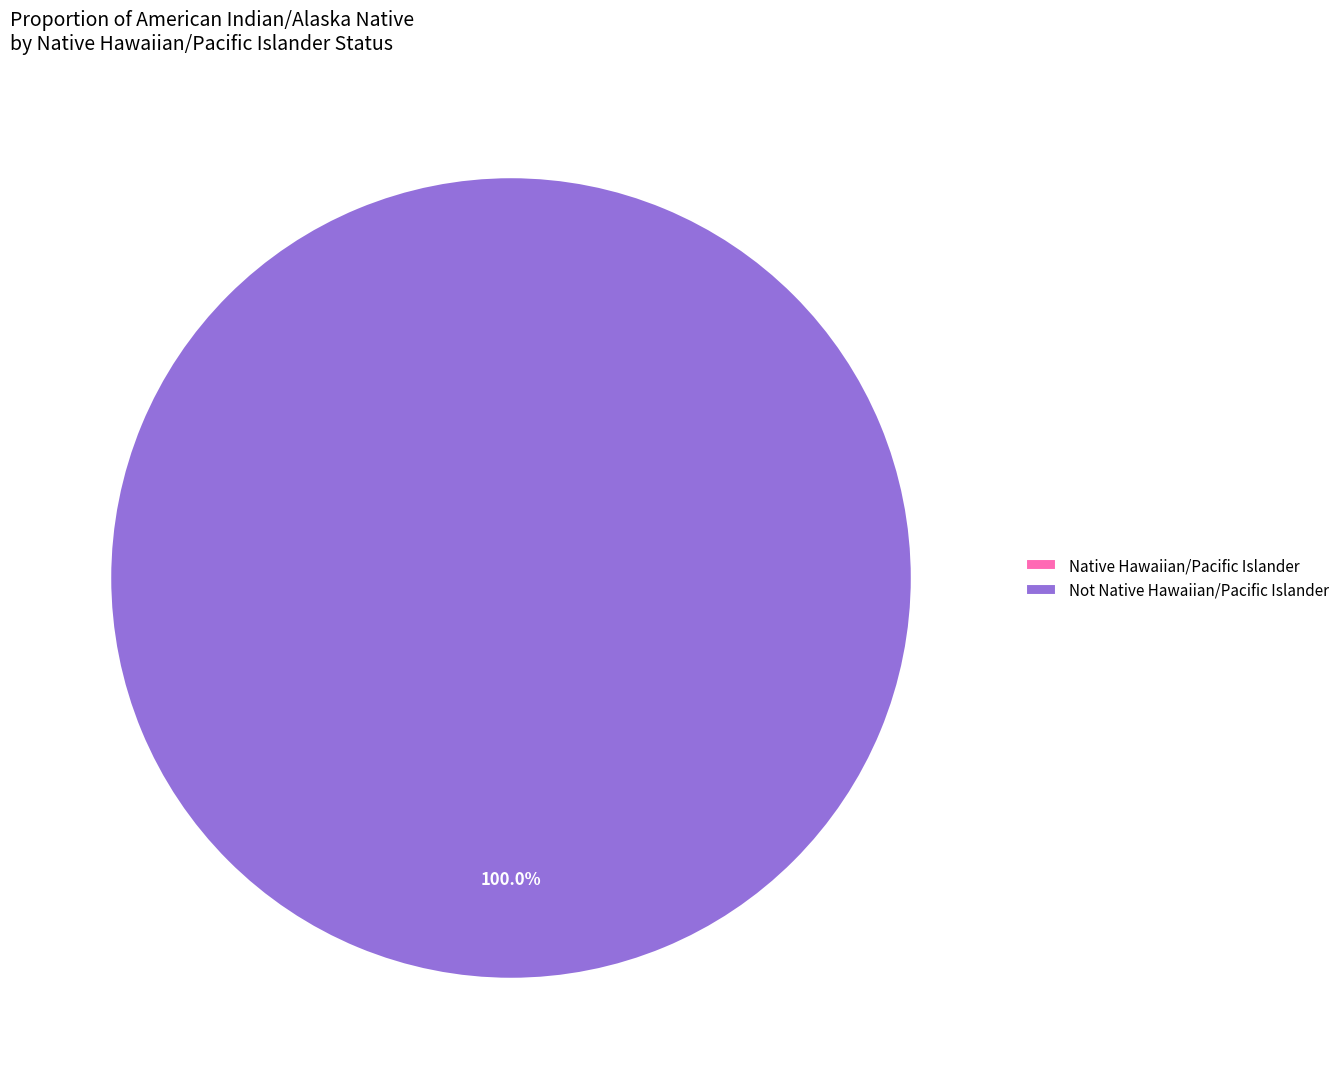

How many slices are in this pie chart?

2